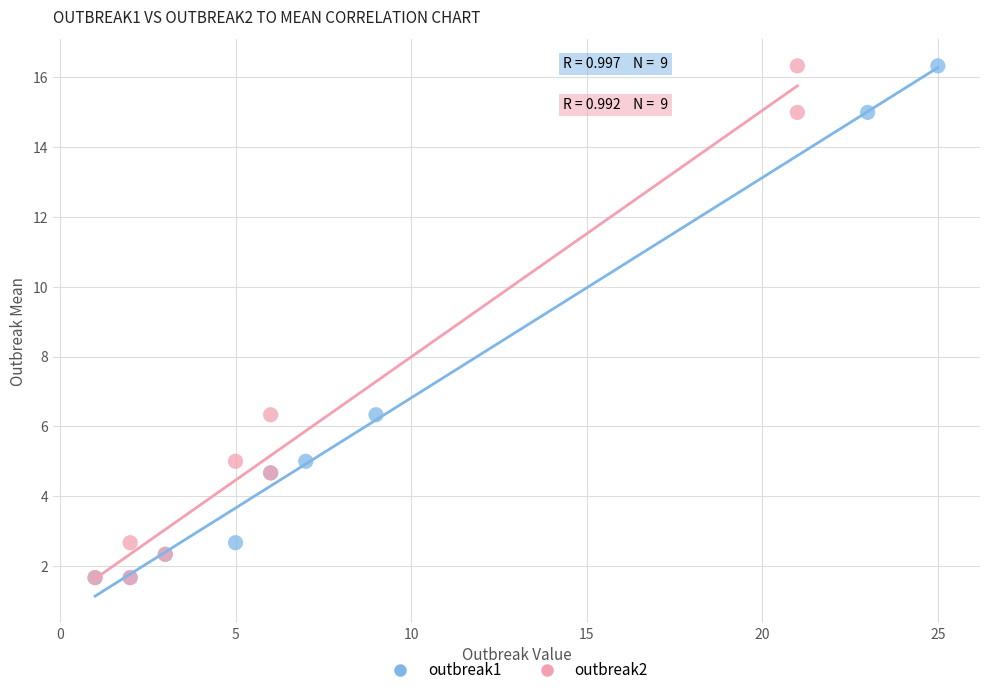

What are all the series names shown in the legend?

outbreak1, outbreak2